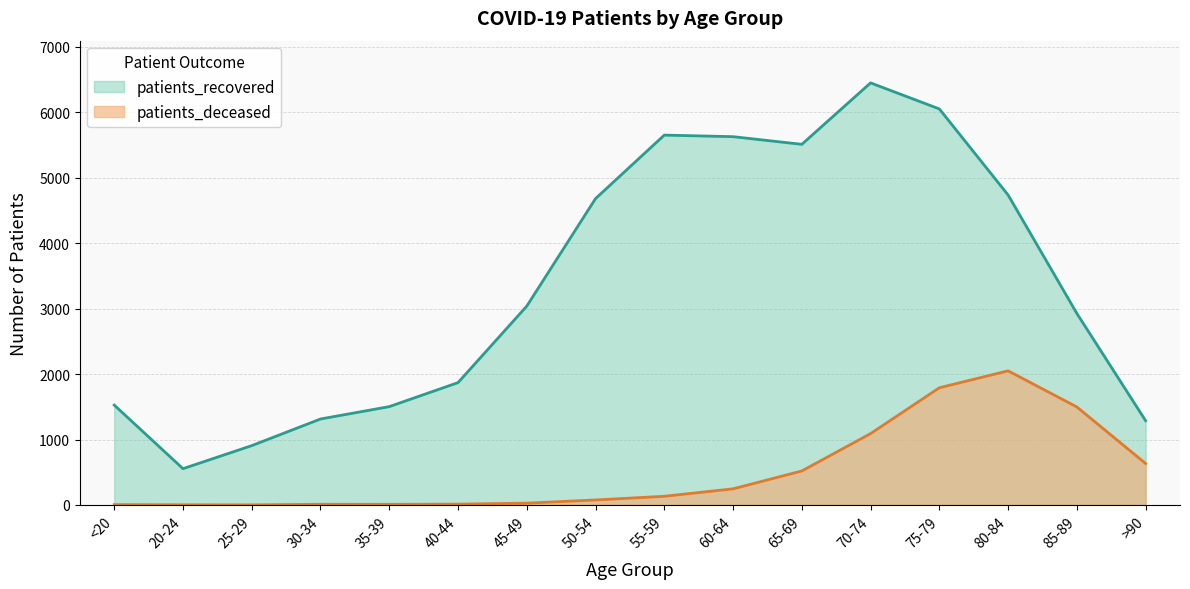

What is the sum of all patients_deceased values?

8114